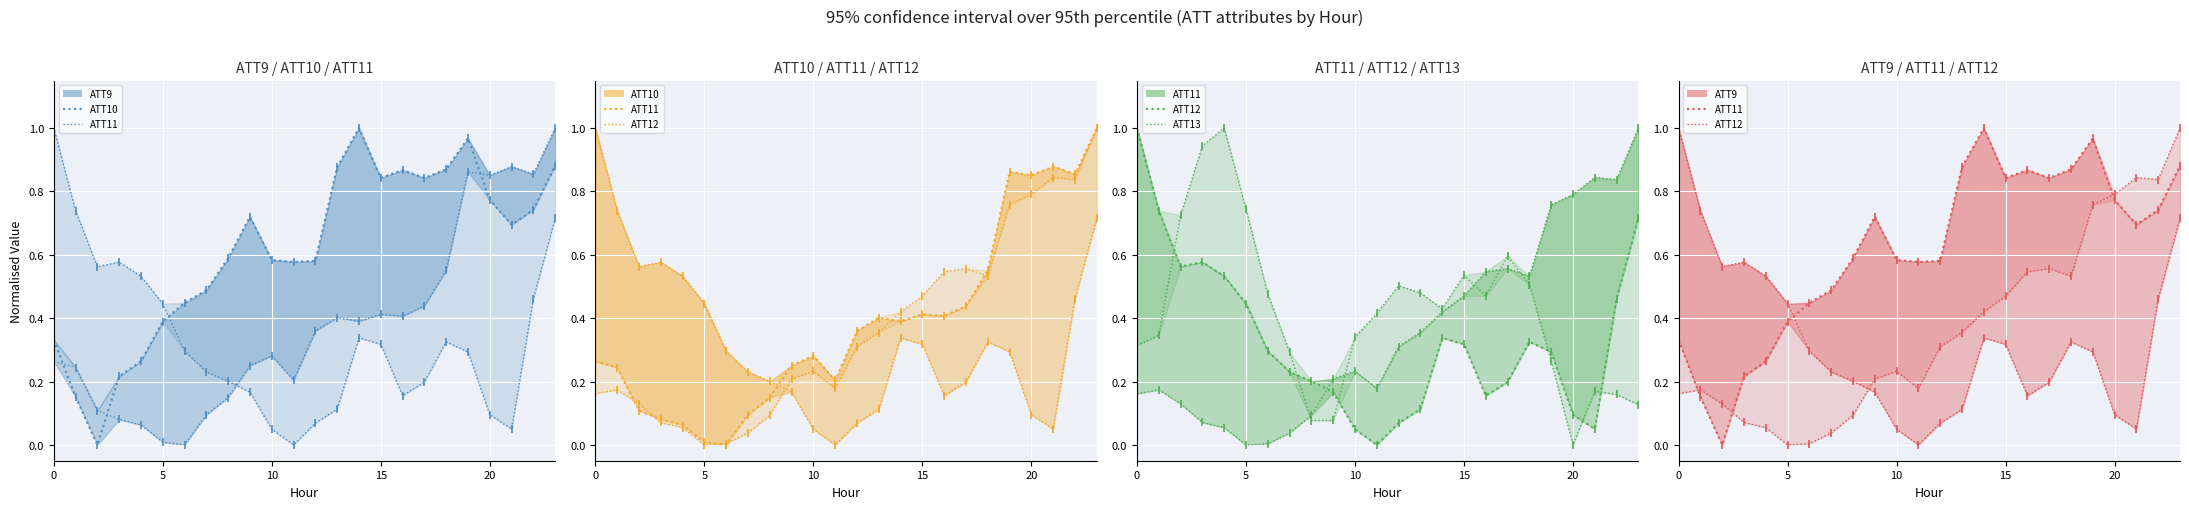

What is the label of the 7th point from the right?

17